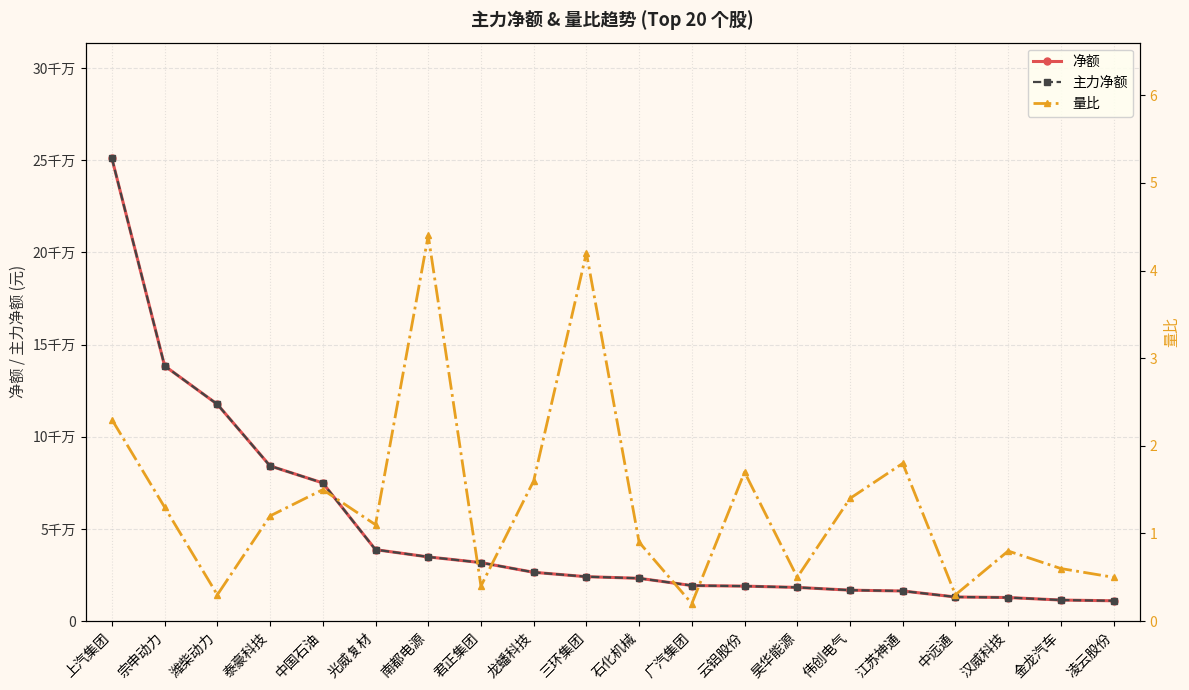

How many values in the 净额 series exceed 24101699?

9